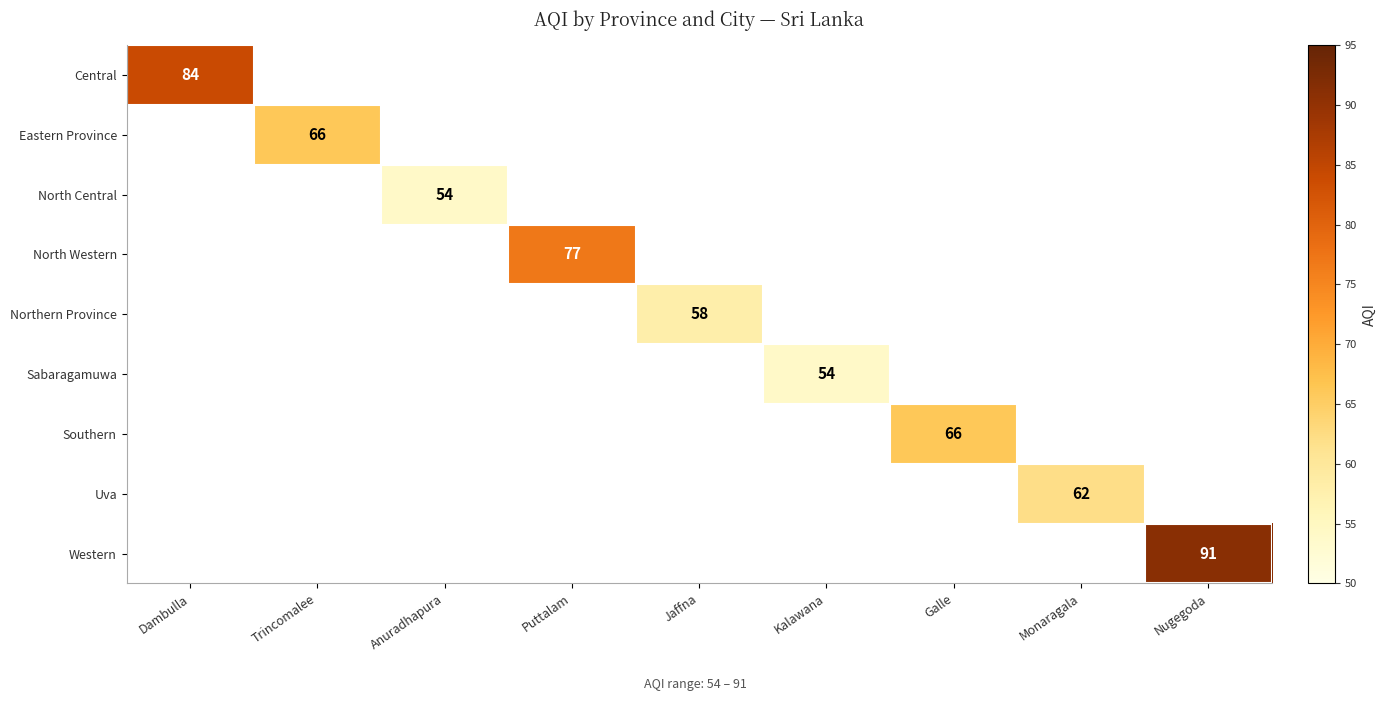

How many distinct data groups are displayed?

9